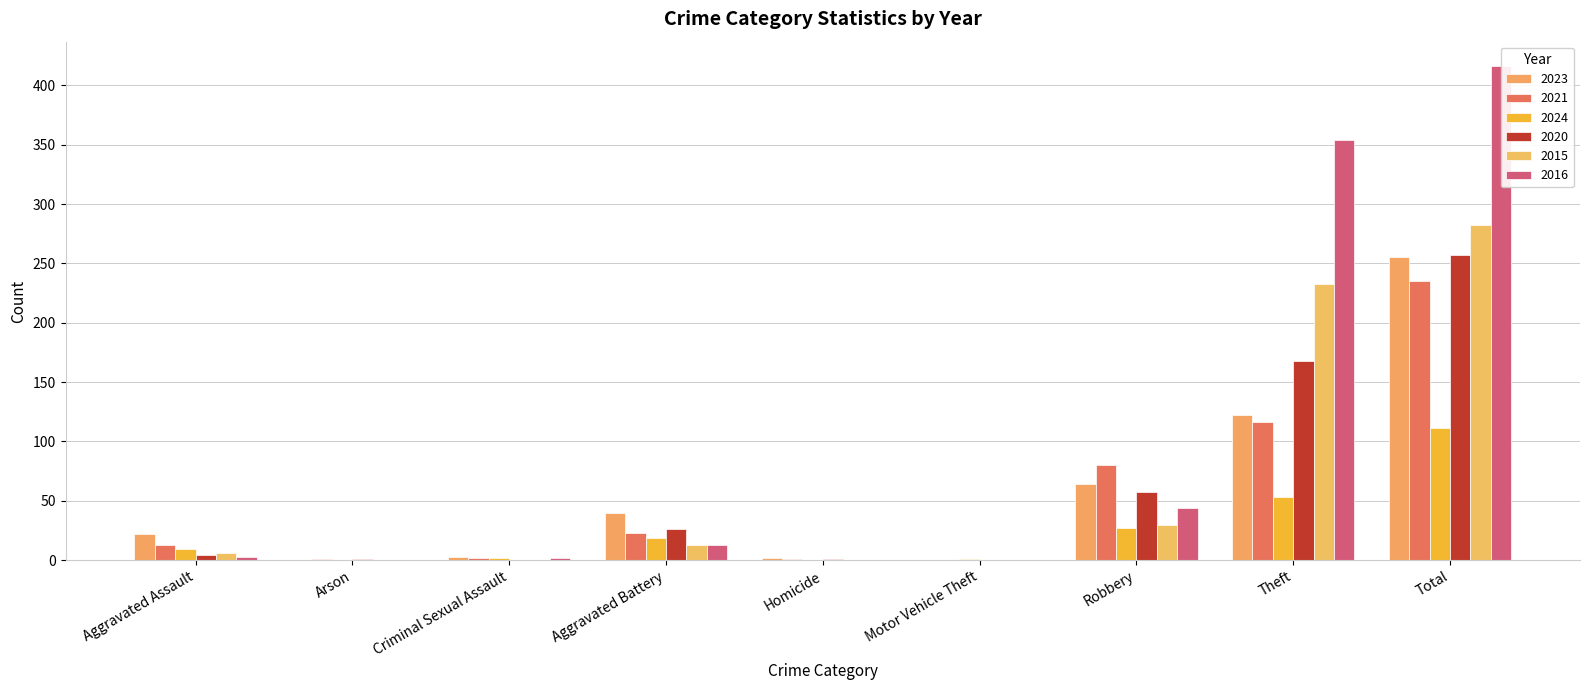

At Arson, list the series in order from smallest to largest.

2023, 2024, 2015, 2016, 2021, 2020